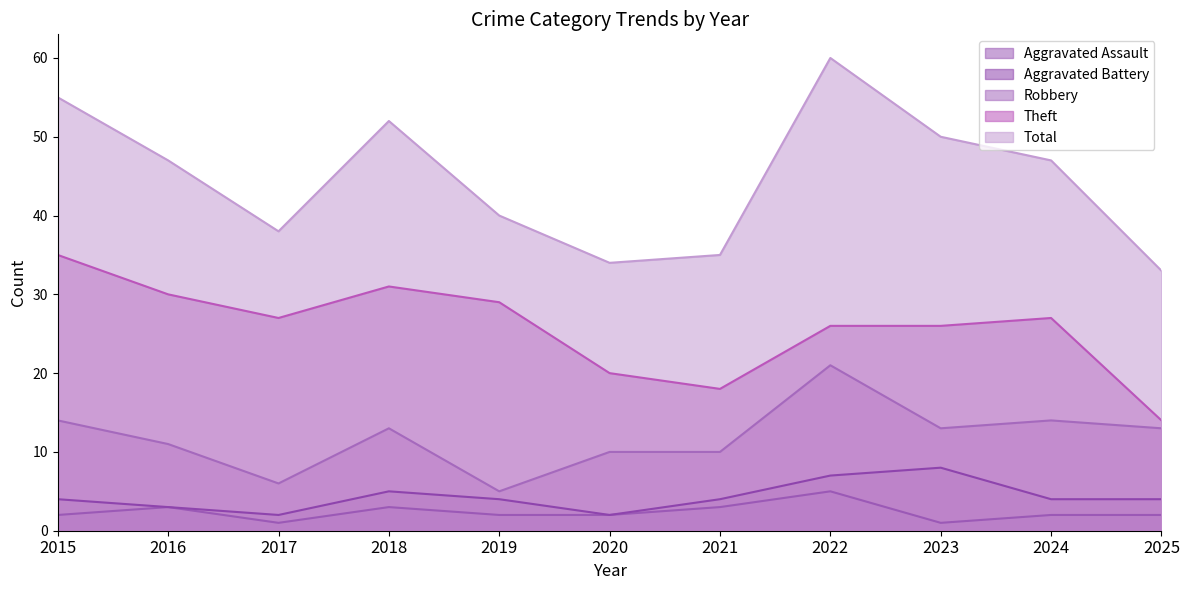

At which category is the sum across all series the highest?

2022